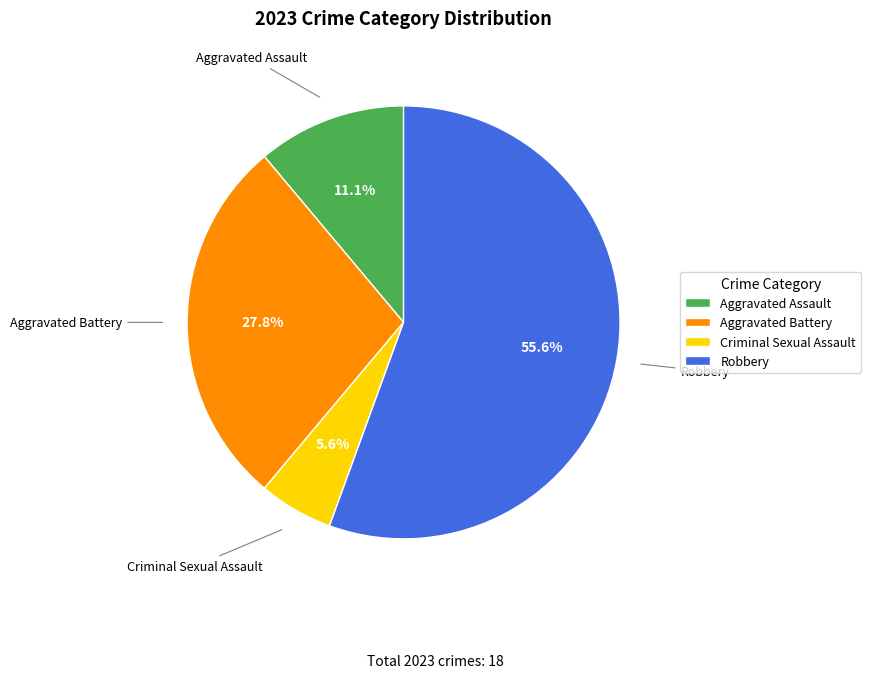

To the nearest percent, what is the difference between the largest and smallest slice percentages?

50%